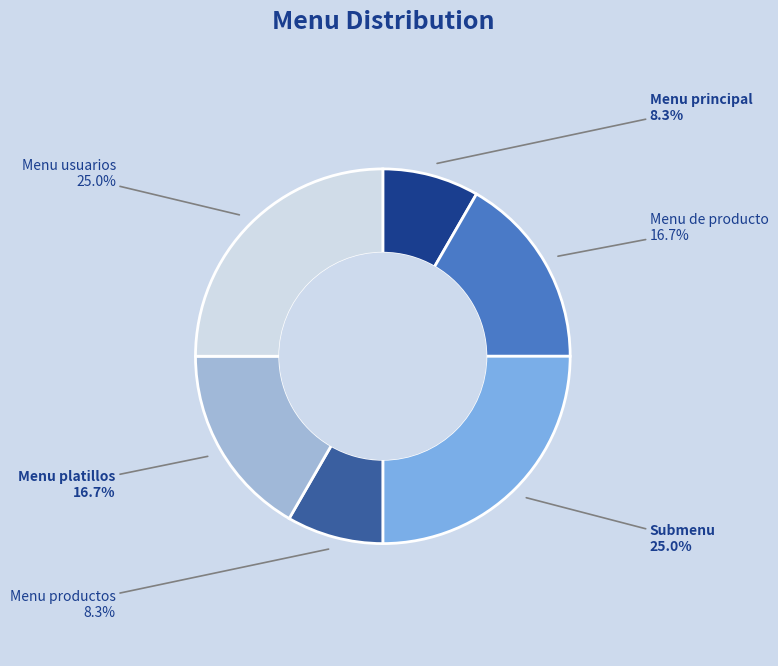

Which has a higher value, Menu productos or Menu de producto?

Menu de producto